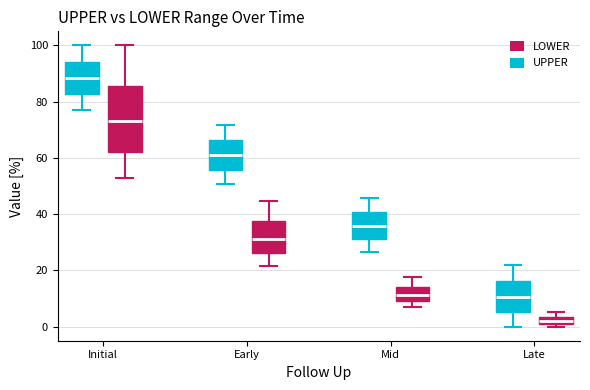

Which box's median line is the highest?

Initial (UPPER)